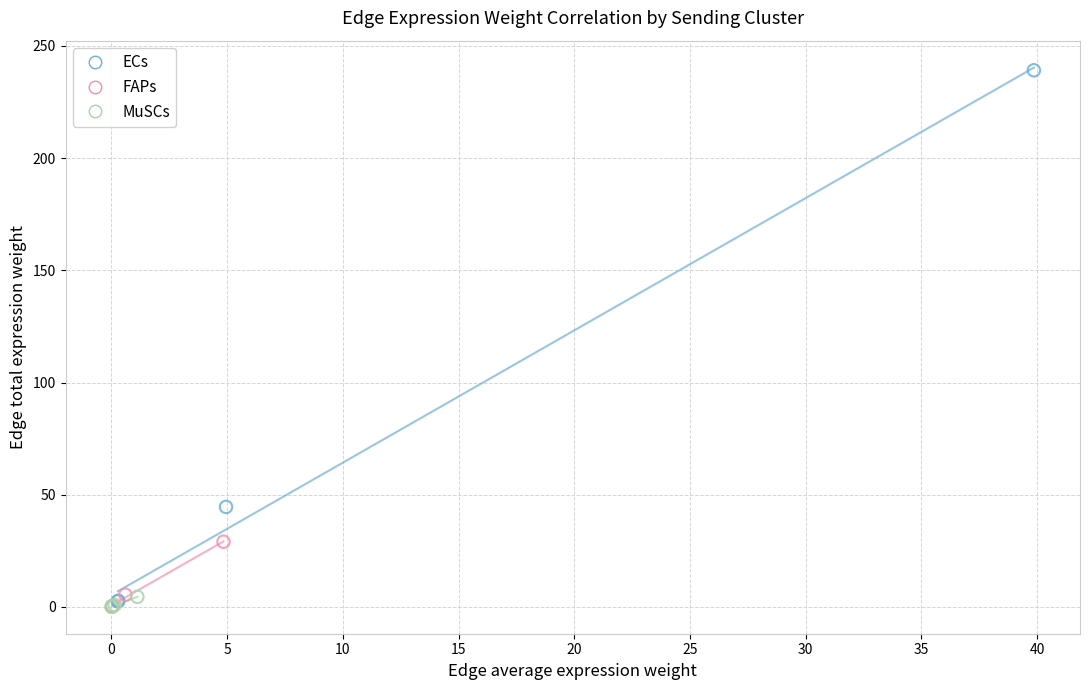

What are all the series names shown in the legend?

ECs, FAPs, MuSCs